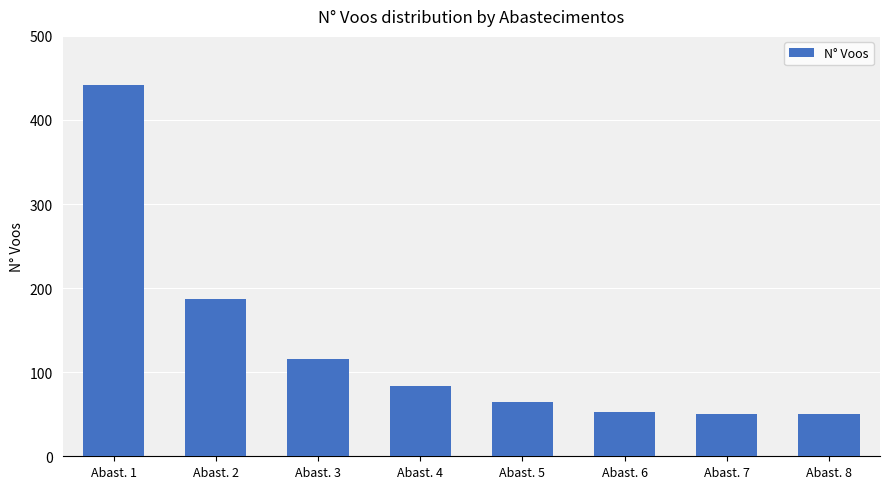

What is the change in value from Abast. 4 to Abast. 7?

-33